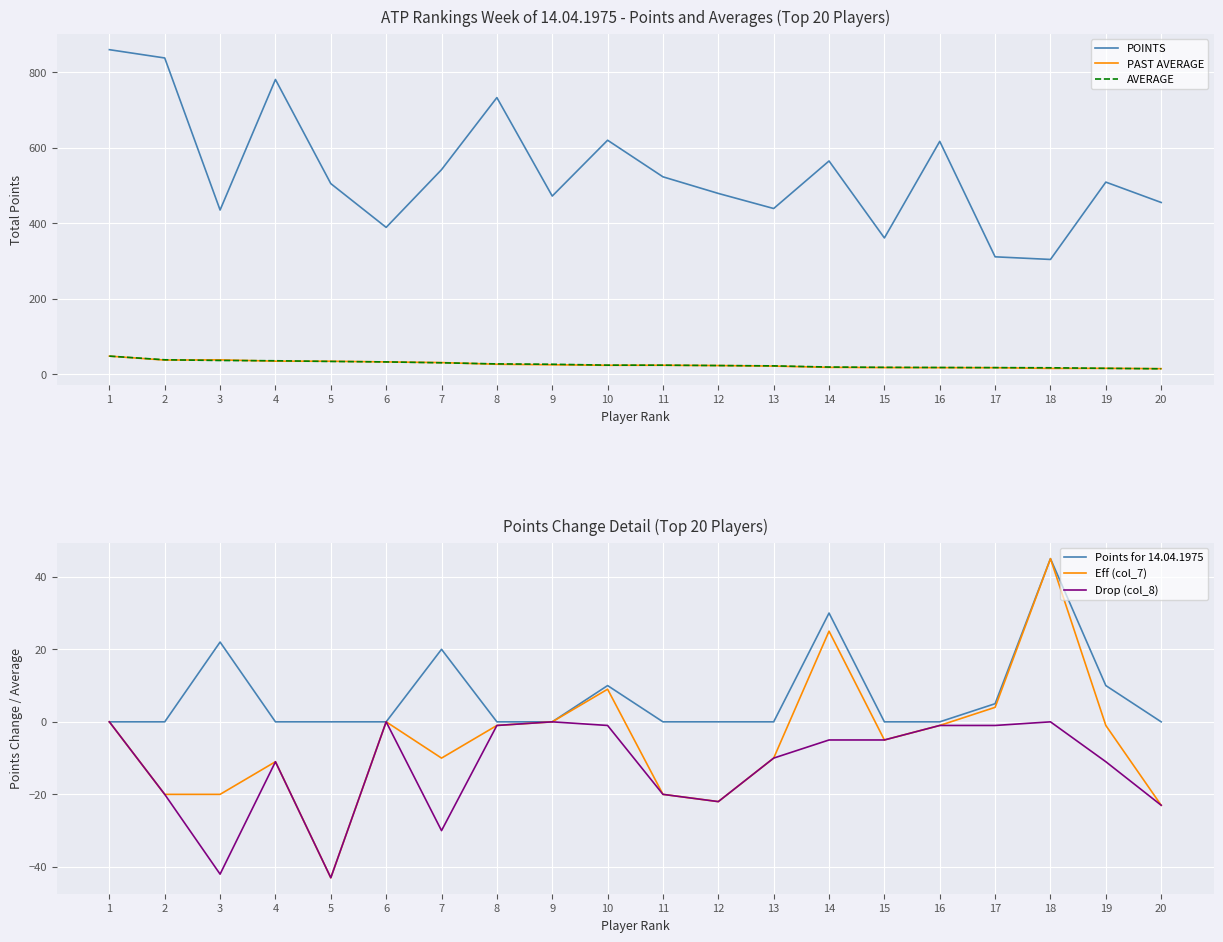

Between 14 and 19, which series saw the biggest shift?

POINTS